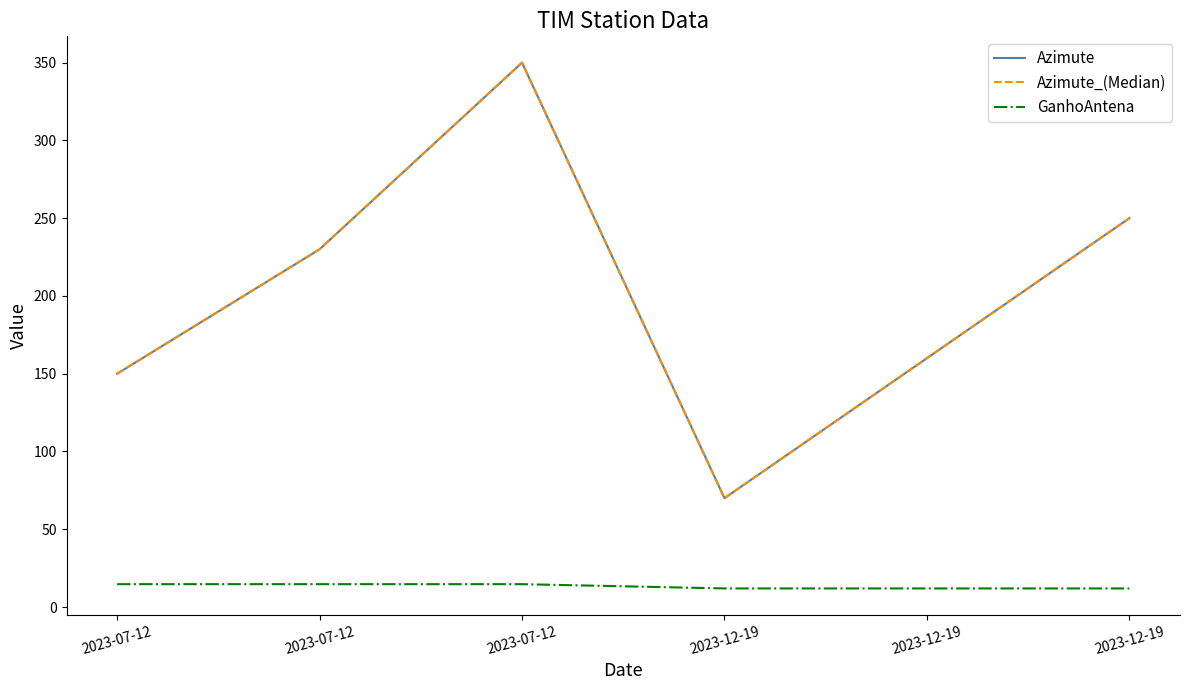

Does the chart have visible grid lines?

No